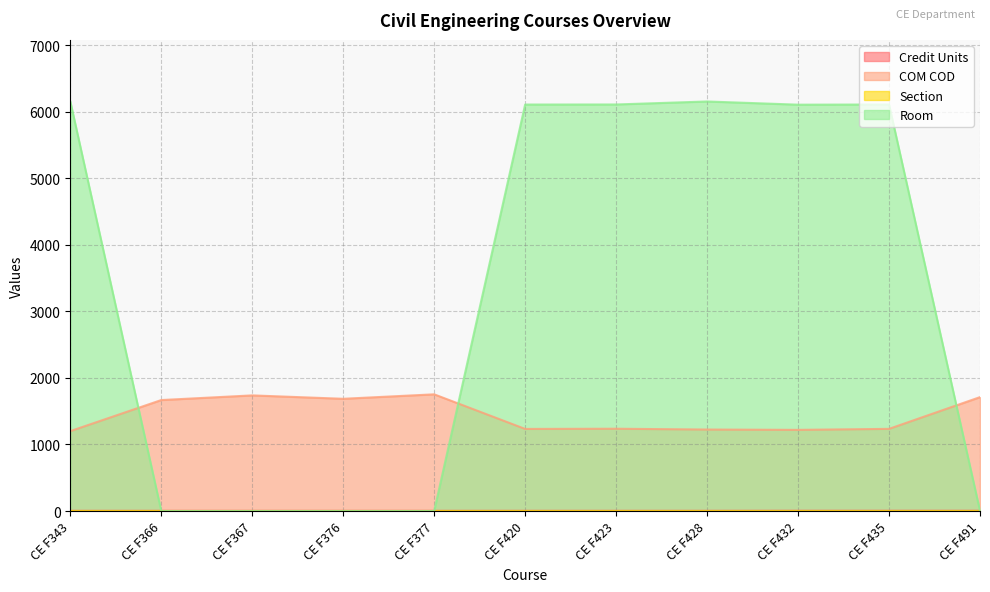

True or false: Credit Units has more than 1 interior local peaks.

False